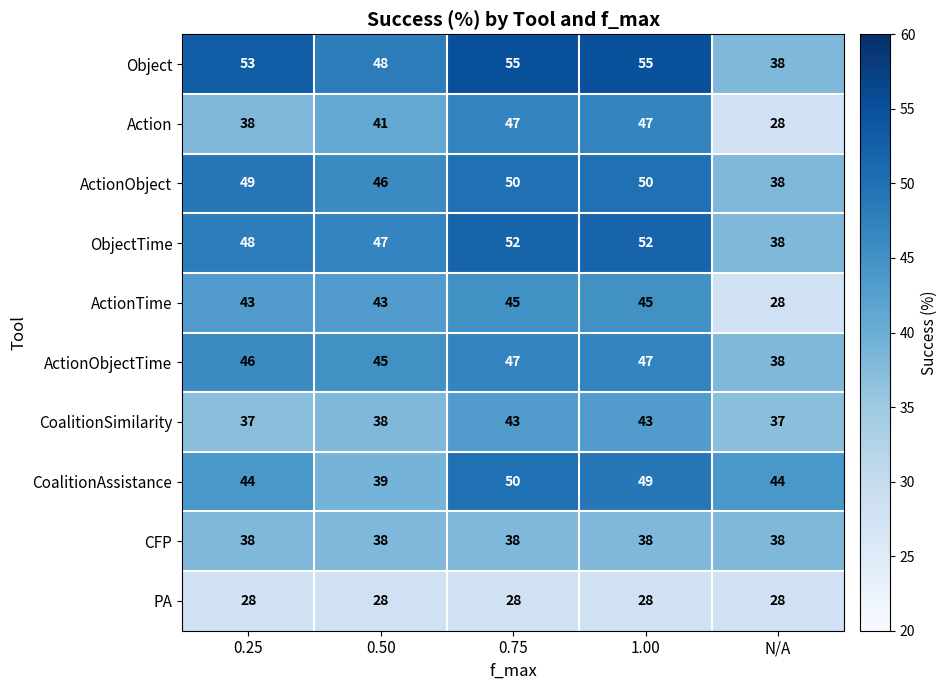

How many data points does each series have?

5